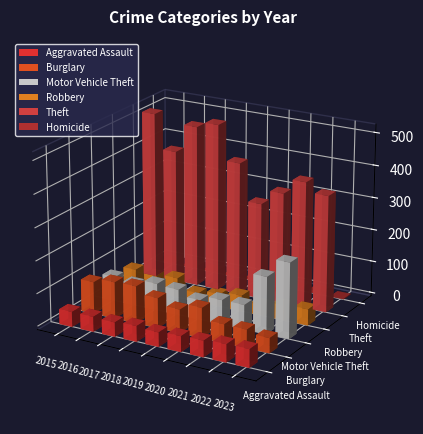

Where is Theft nearest to the value 405?

2016